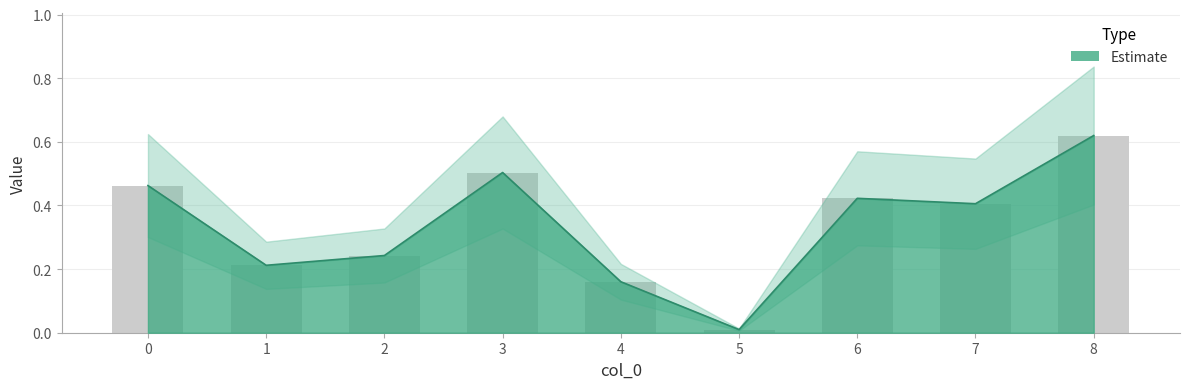

The chart shows a value of 0.4 at 7. True or false?

True